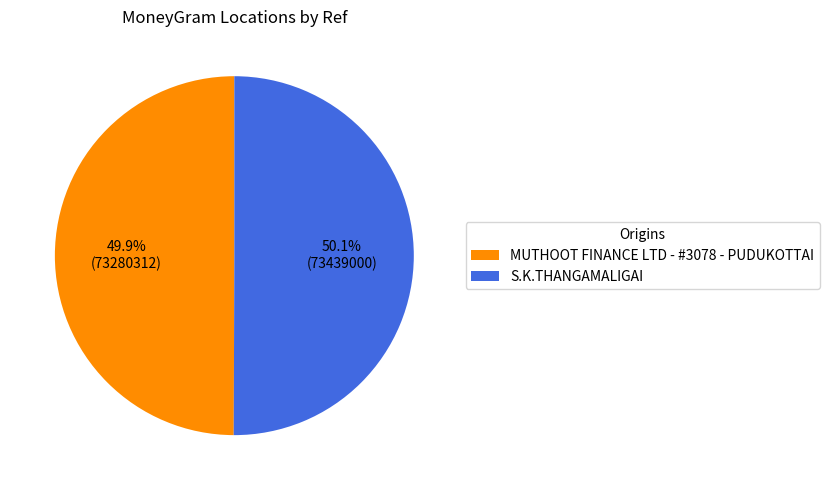

Does any single category account for the majority?

Yes